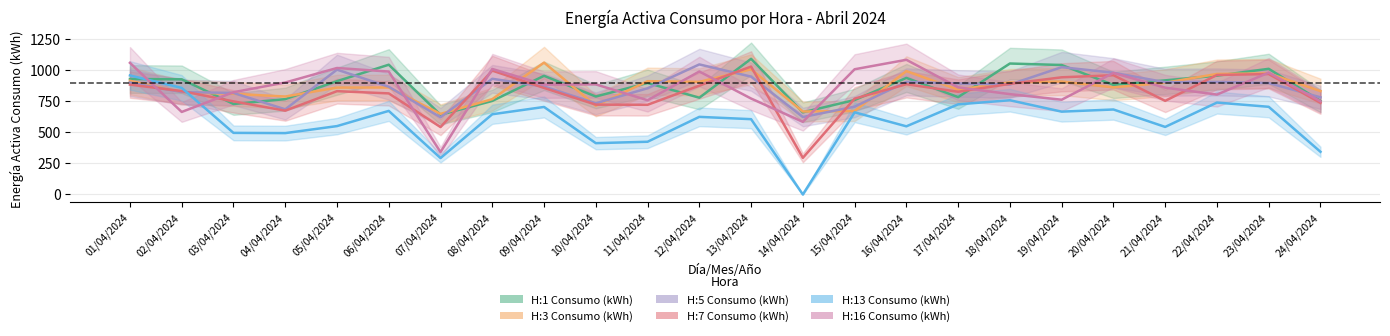

List the series in order of their peak value, highest first.

H:1 Consumo (kWh), H:16 Consumo (kWh), H:3 Consumo (kWh), H:5 Consumo (kWh), H:7 Consumo (kWh), H:13 Consumo (kWh)